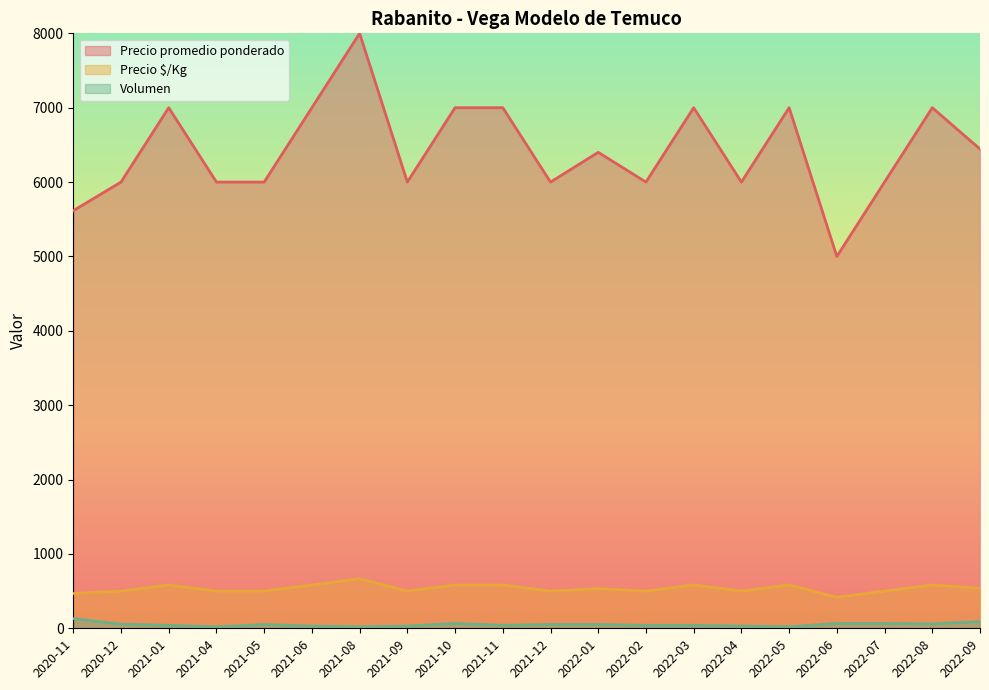

Reading left to right, list all the values displayed in this chart.

Precio promedio ponderado: 5615	6000	7000	6000	6000	7000	8000	6000	7000	7000	6000	6400	6000	7000	6000	7000	5000	6000	7000	6444
Precio $/Kg: 468	500	583	500	500	583	667	500	583	583	500	533	500	583	500	583	417	500	583	537
Volumen: 130	55	40	20	50	30	20	30	65	40	50	50	40	40	30	20	65	65	60	90